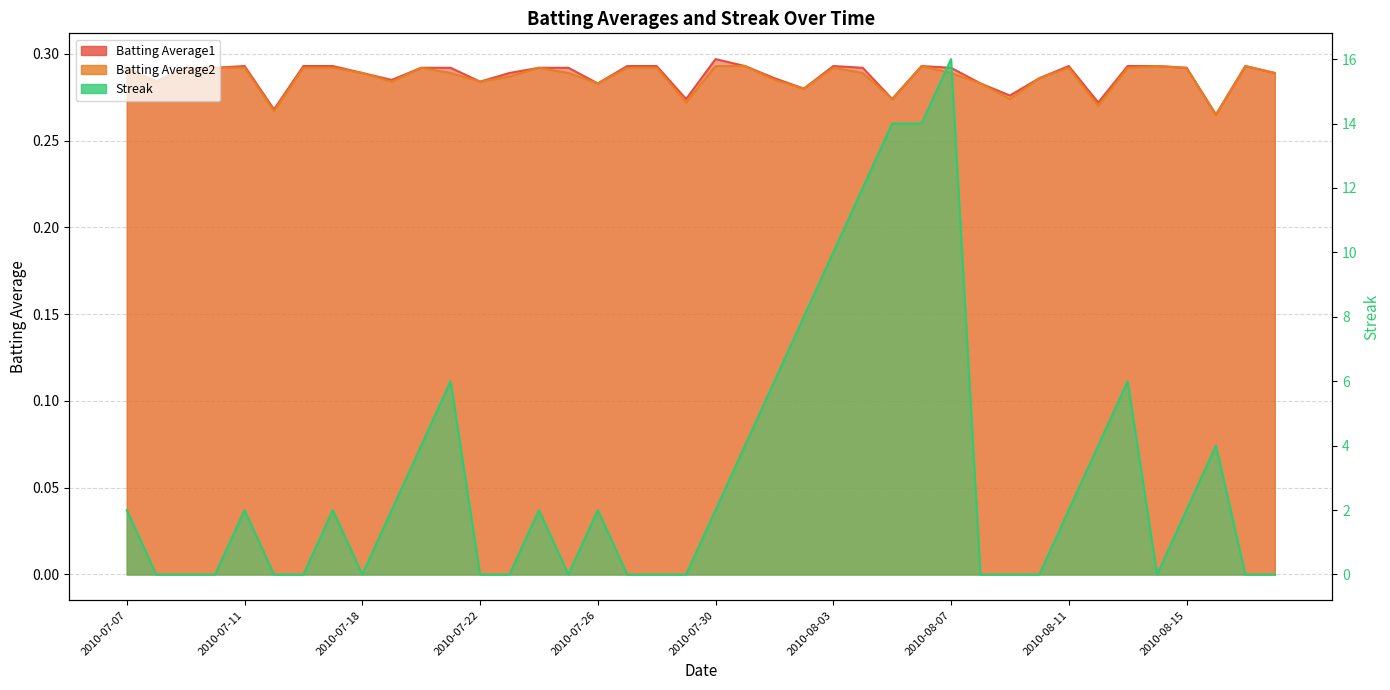

Which series changed the most between 2010-07-26 and 2010-07-31?

Streak